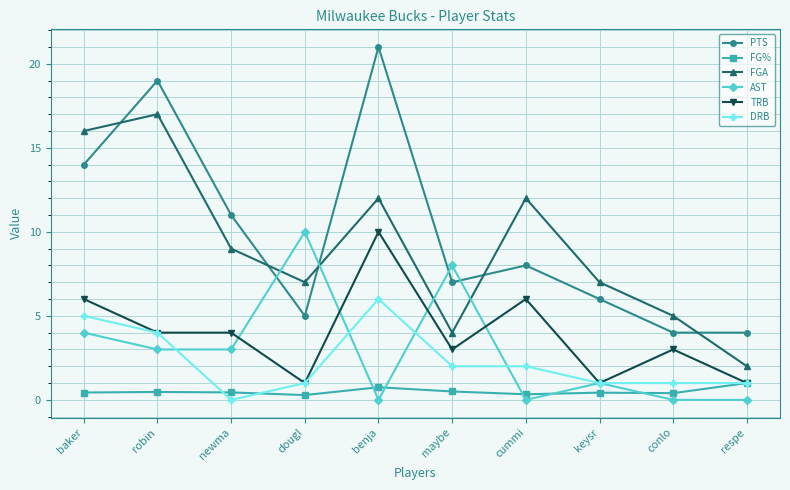

Which series has the widest spread of values?

PTS